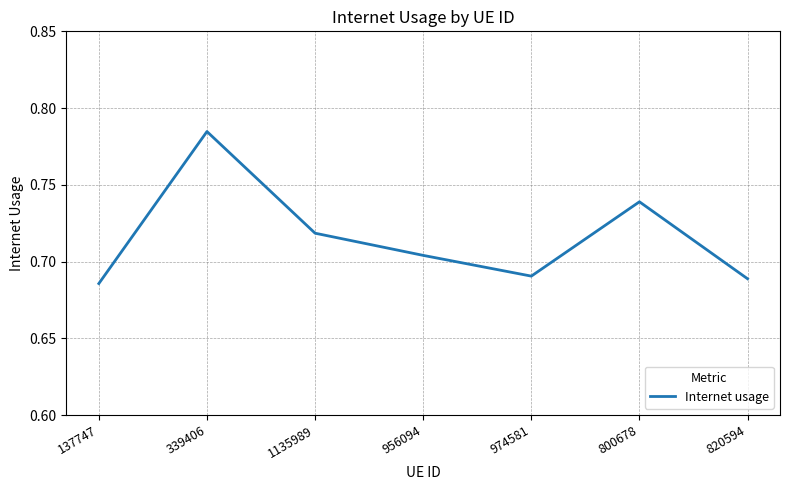

Which label corresponds to the smallest value in the chart?

137747